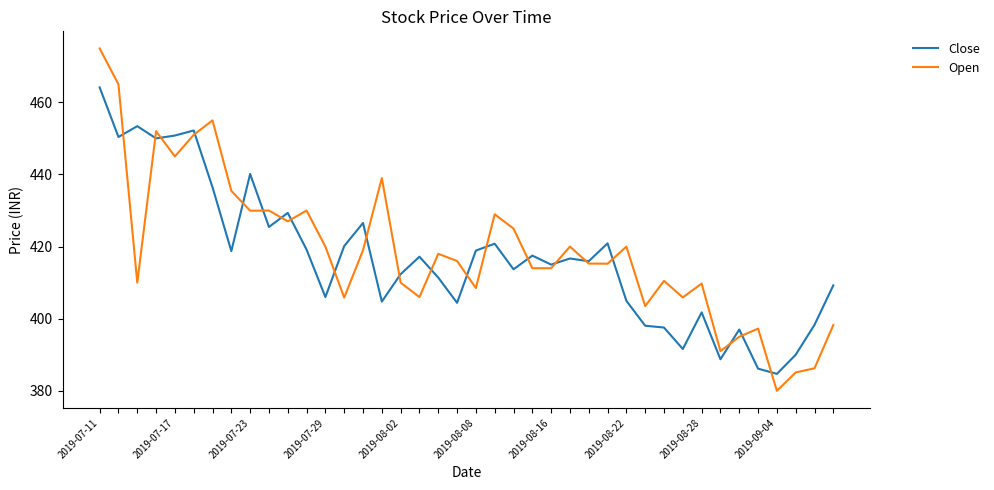

Which series has the largest range (max minus min)?

Open